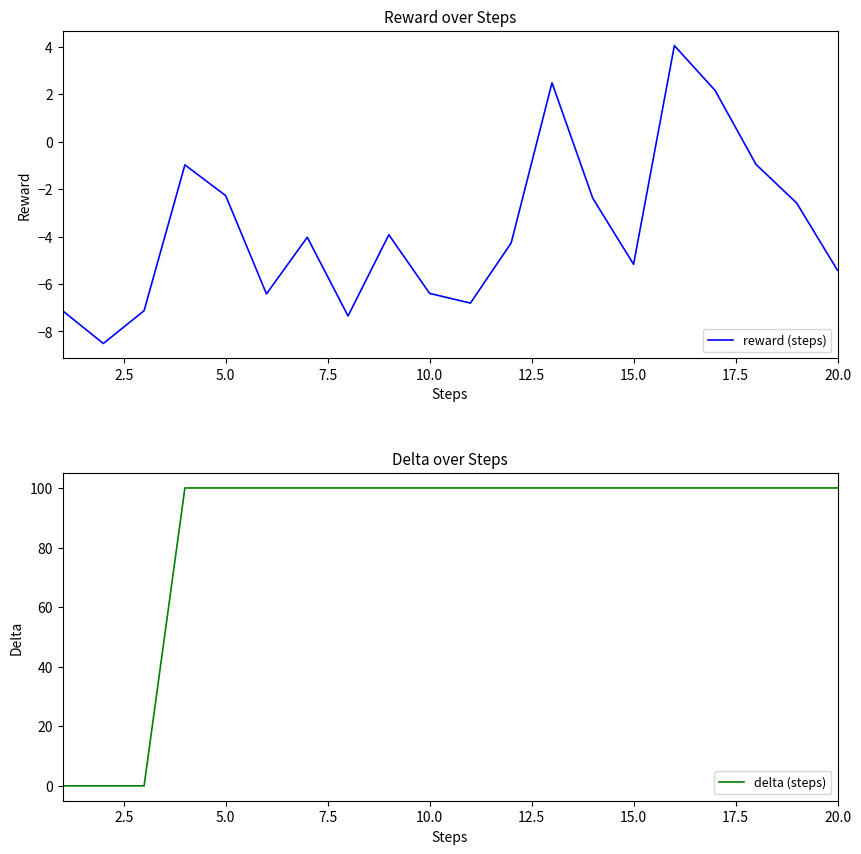

True or false: reward (steps) and delta (steps) intersect in this chart.

False